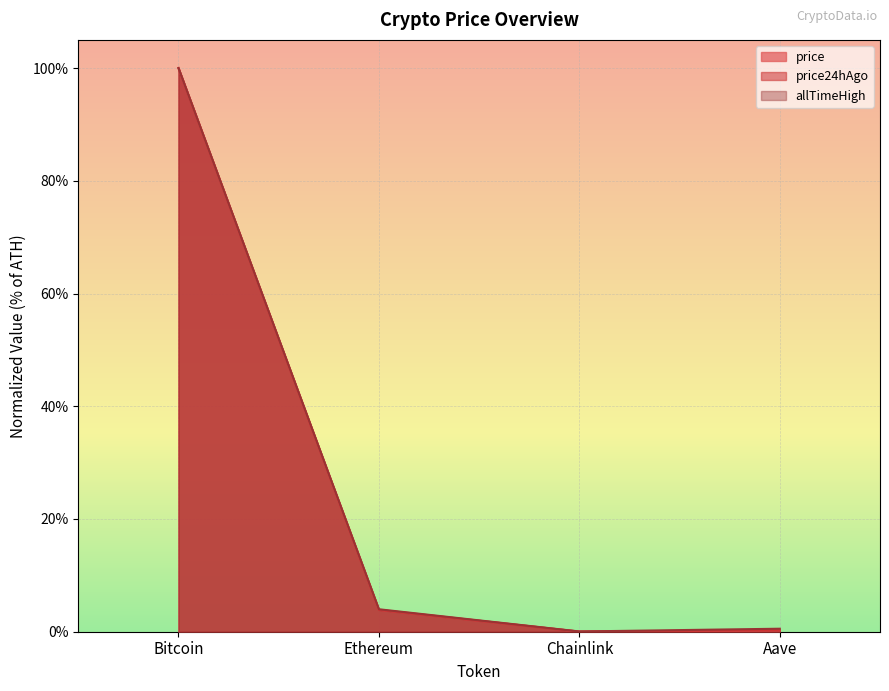

Which series has the widest spread of values?

price24hAgo